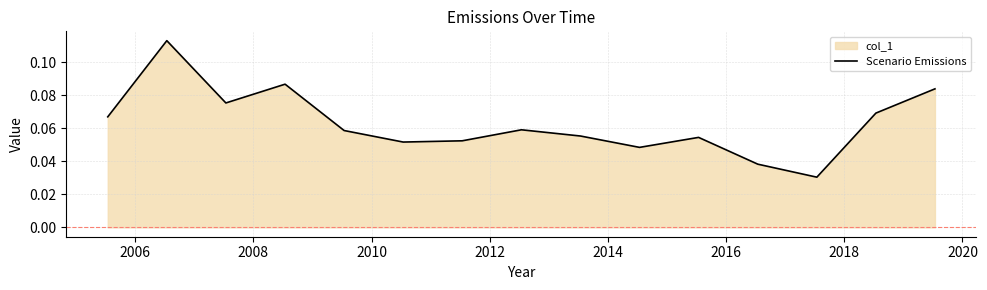

Count the values in the range 0 to 1.

15